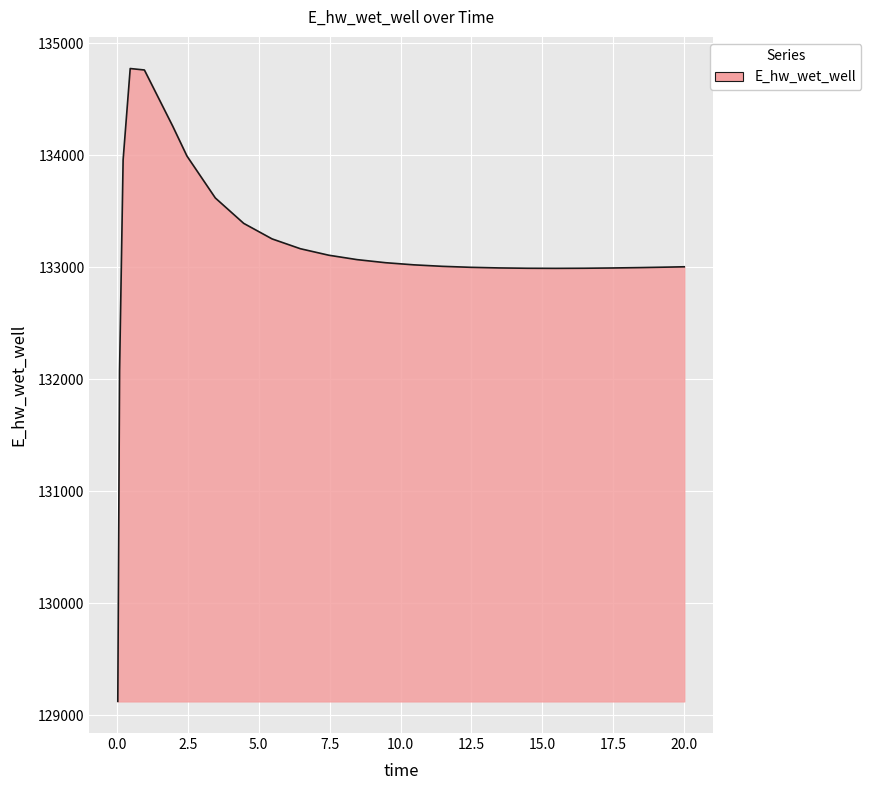

How many categories are shown in the chart?

25